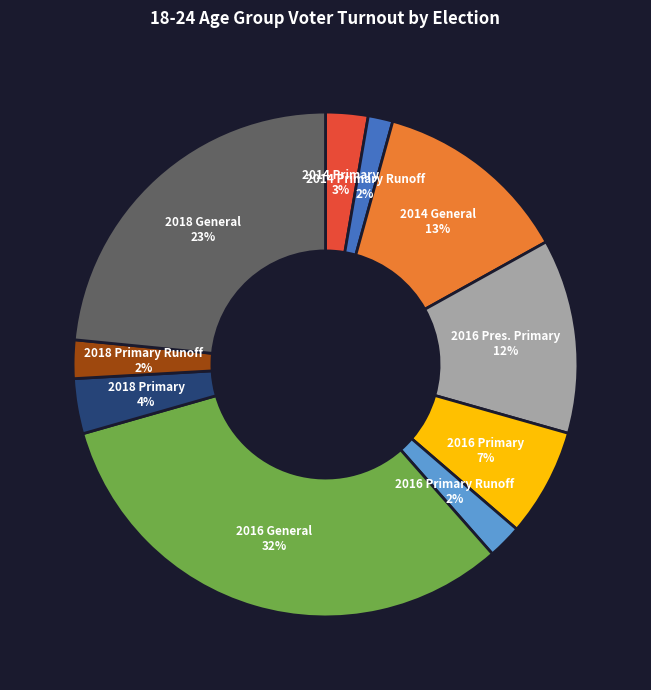

Does any single category account for the majority?

No